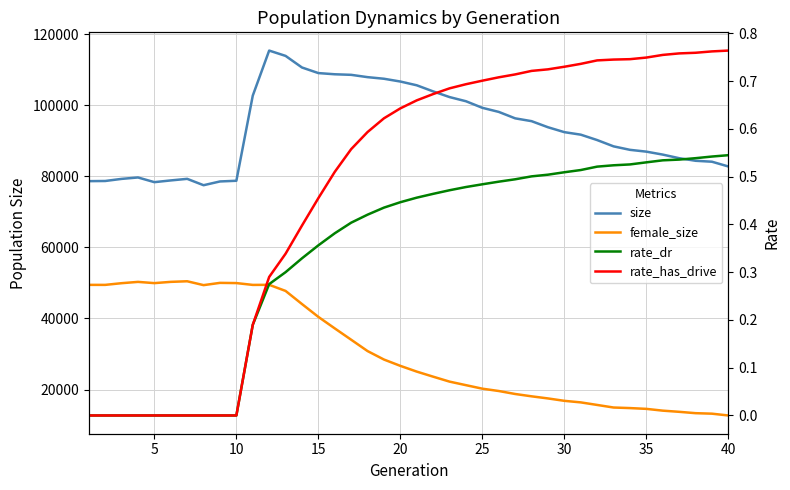

Reading right to left, extract all data points from this chart.

size: 82804.0	84141.0	84405.0	85135.0	86146.0	86977.0	87487.0	88468.0	90238.0	91759.0	92464.0	93850.0	95561.0	96354.0	98167.0	99316.0	101169.0	102341.0	103938.0	105660.0	106718.0	107501.0	107953.0	108604.0	108763.0	109097.0	110671.0	113939.0	115434.0	102749.0	78777.0	78584.0	77525.0	79318.0	78874.0	78385.0	79707.0	79305.0	78713.0	78670.0
female_size: 12691.0	13198.0	13339.0	13721.0	14049.0	14551.0	14773.0	14932.0	15657.0	16377.0	16815.0	17490.0	18085.0	18742.0	19581.0	20235.0	21225.0	22222.0	23615.0	25044.0	26660.0	28440.0	30824.0	34020.0	37210.0	40446.0	44068.0	47760.0	49479.0	49456.0	49970.0	50028.0	49392.0	50481.0	50311.0	49958.0	50306.0	49938.0	49462.0	49467.0
rate_dr: 0.5	0.5	0.5	0.5	0.5	0.5	0.5	0.5	0.5	0.5	0.5	0.5	0.5	0.5	0.5	0.5	0.5	0.5	0.5	0.5	0.4	0.4	0.4	0.4	0.4	0.4	0.3	0.3	0.3	0.2	0.0	0.0	0.0	0.0	0.0	0.0	0.0	0.0	0.0	0.0
rate_has_drive: 0.8	0.8	0.8	0.8	0.8	0.7	0.7	0.7	0.7	0.7	0.7	0.7	0.7	0.7	0.7	0.7	0.7	0.7	0.7	0.7	0.6	0.6	0.6	0.6	0.5	0.5	0.4	0.3	0.3	0.2	0.0	0.0	0.0	0.0	0.0	0.0	0.0	0.0	0.0	0.0